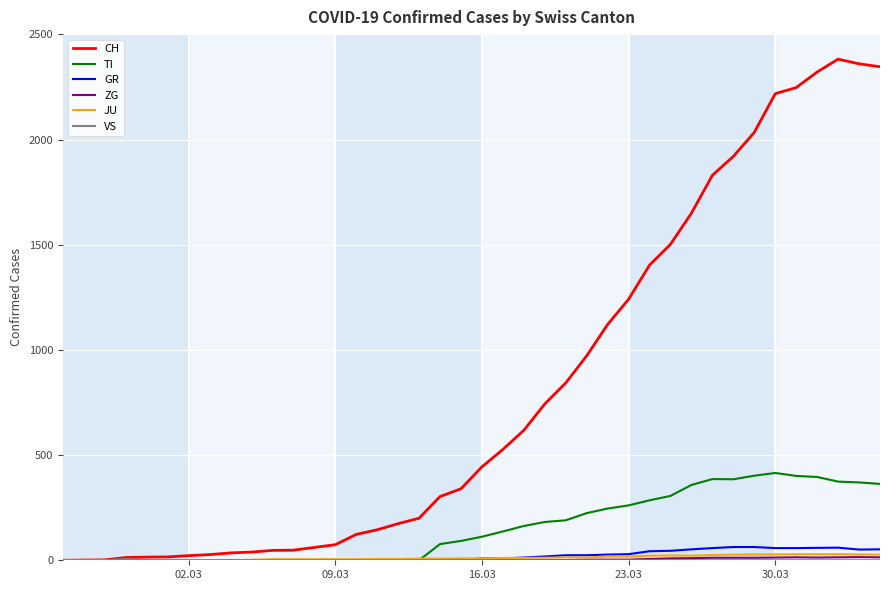

What is the maximum value for GR?

63